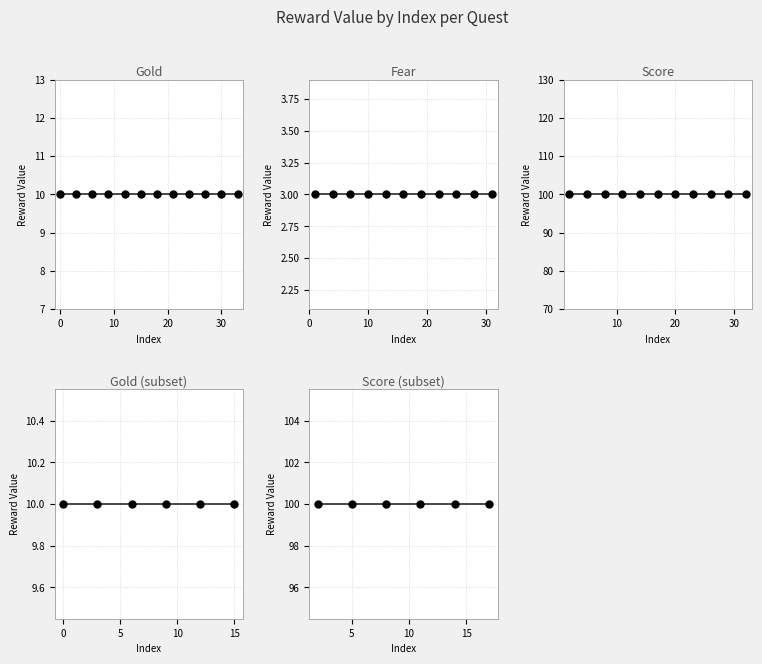

What is the average value of the Score series?

100